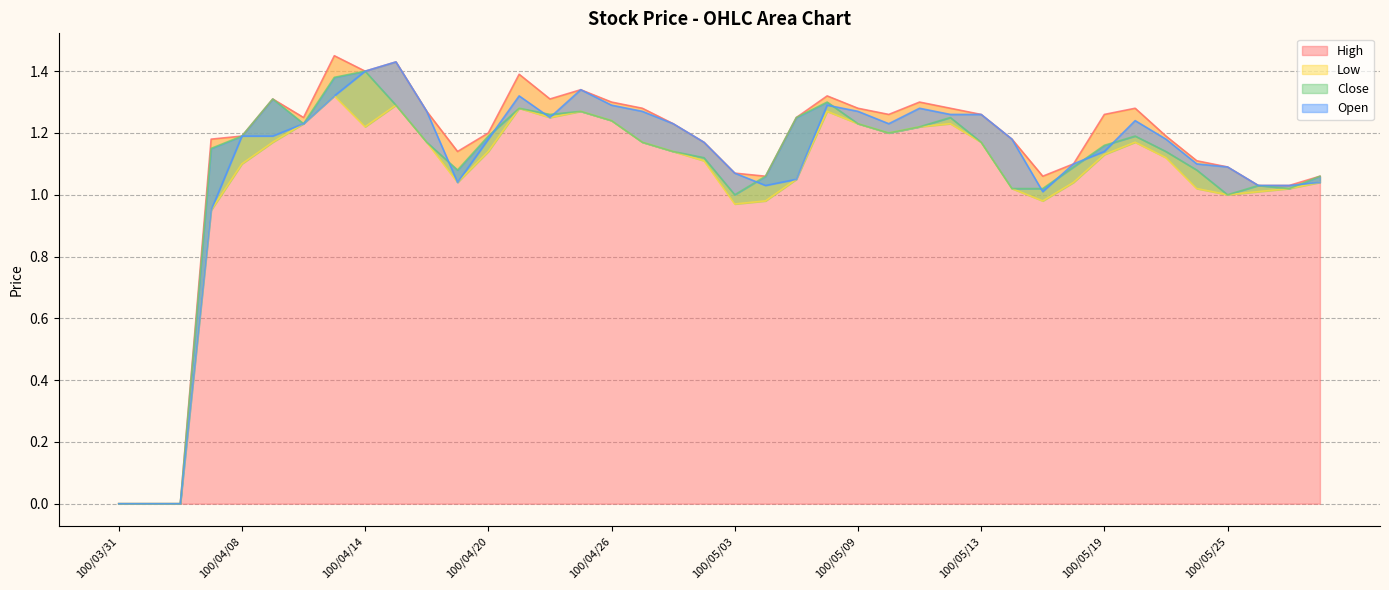

How many positive values does the Close series have?

37